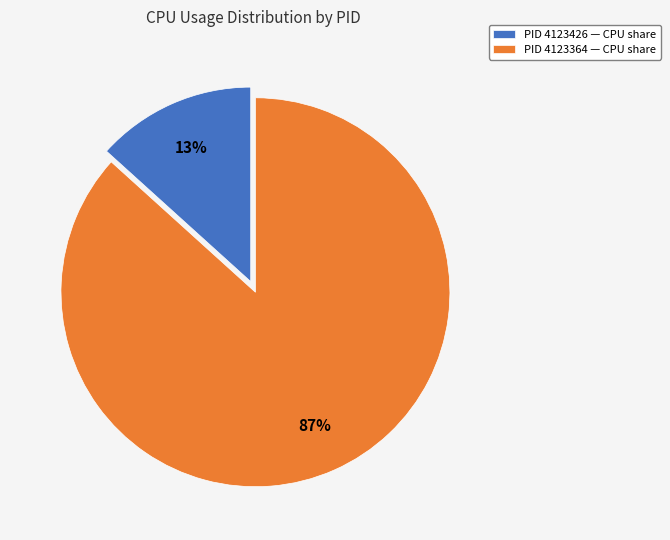

What is the largest slice in the pie chart?

PID 4123364 — CPU share